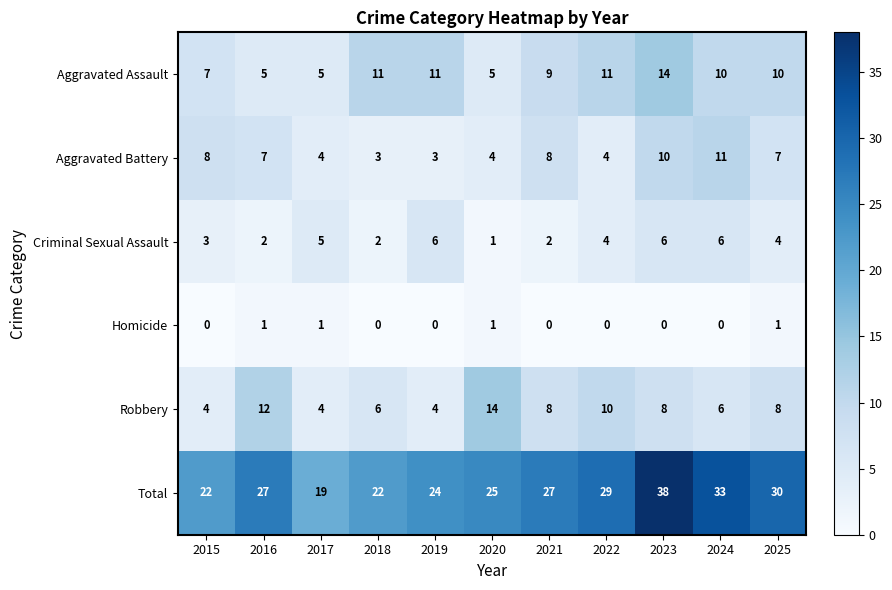

Count the Aggravated Assault values in the range 5 to 11.

10